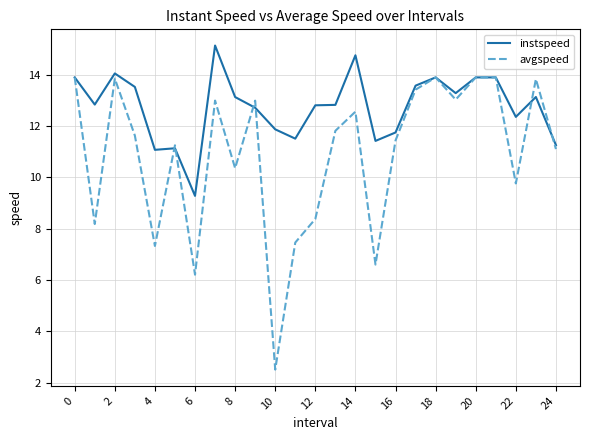

List the series in order of their overall mean, highest first.

instspeed, avgspeed